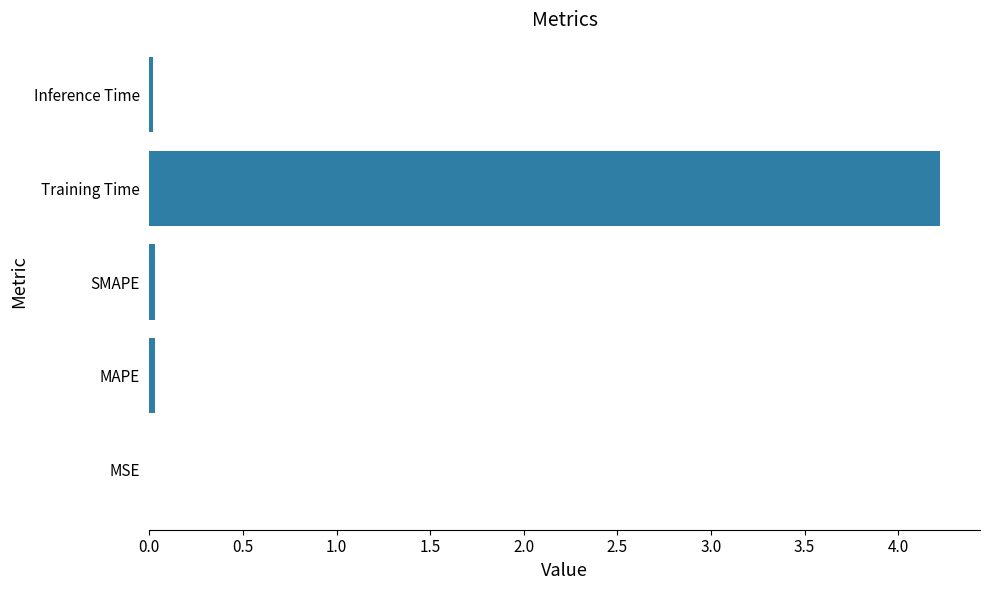

Between Training Time and SMAPE, which is larger?

Training Time